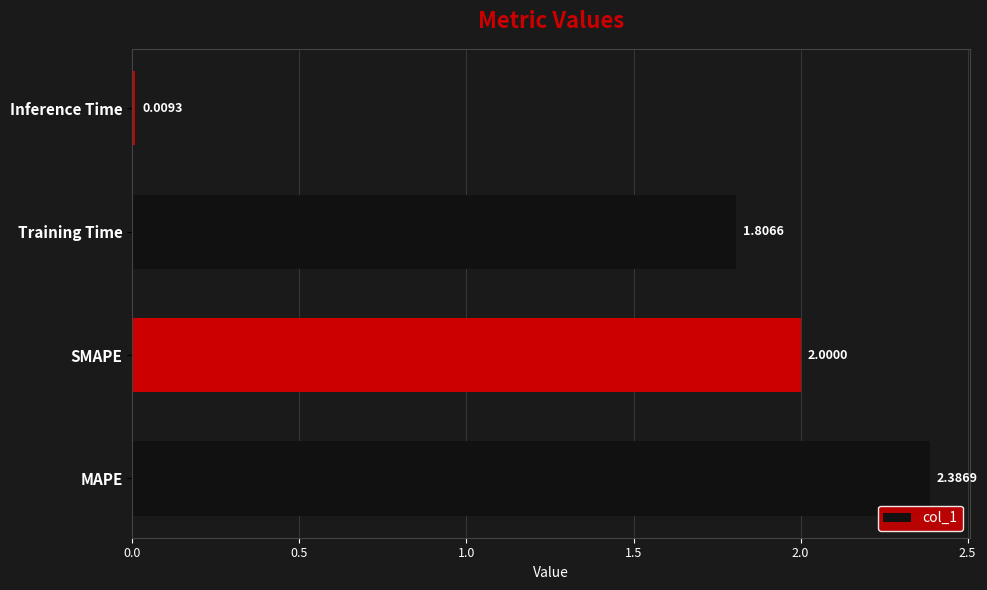

What is the sum of the values at MAPE and SMAPE?

4.4